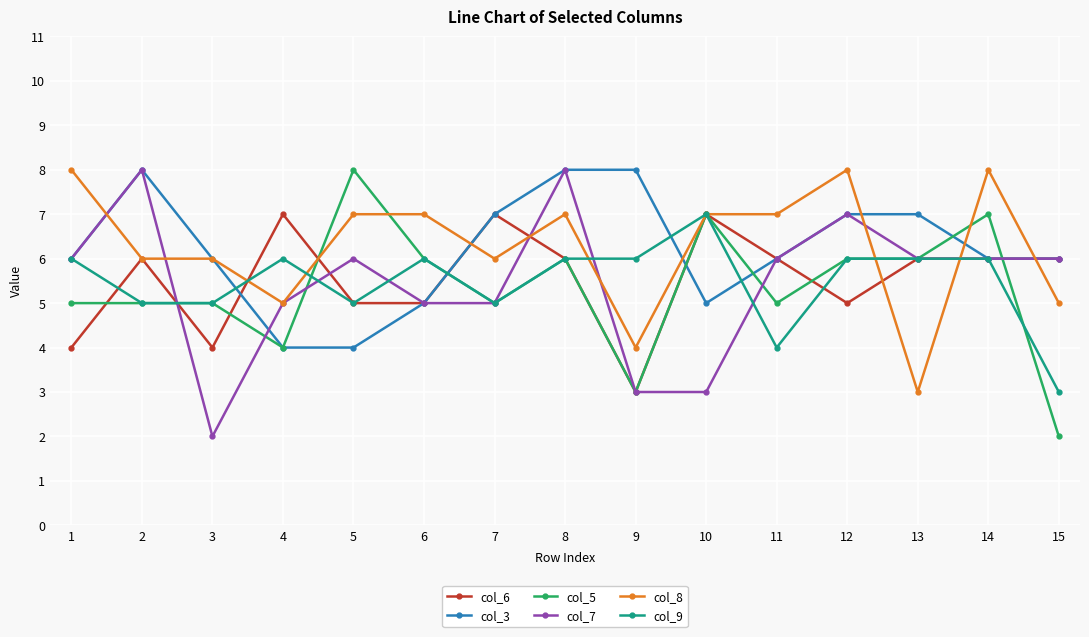

What is the difference between the highest and lowest values at 10?

4